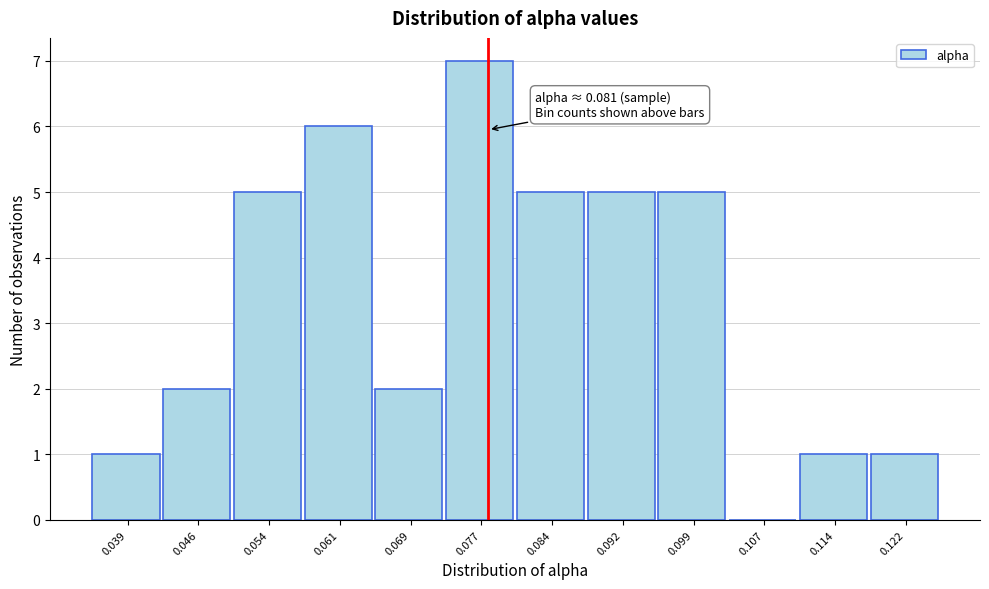

Reading right to left, list all the values displayed in this chart.

0.122=1	0.114=1	0.107=0	0.099=5	0.092=5	0.084=5	0.077=7	0.069=2	0.061=6	0.054=5	0.046=2	0.039=1